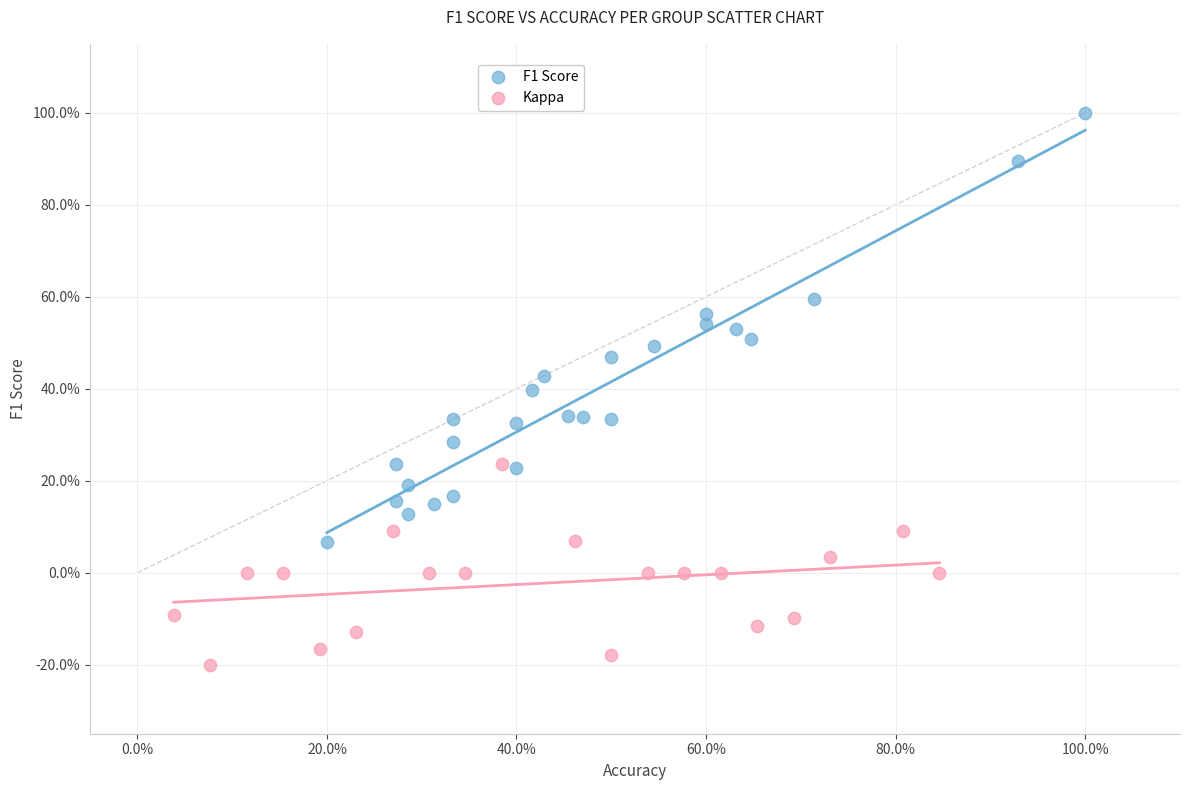

What are all the series names shown in the legend?

F1 Score, Kappa